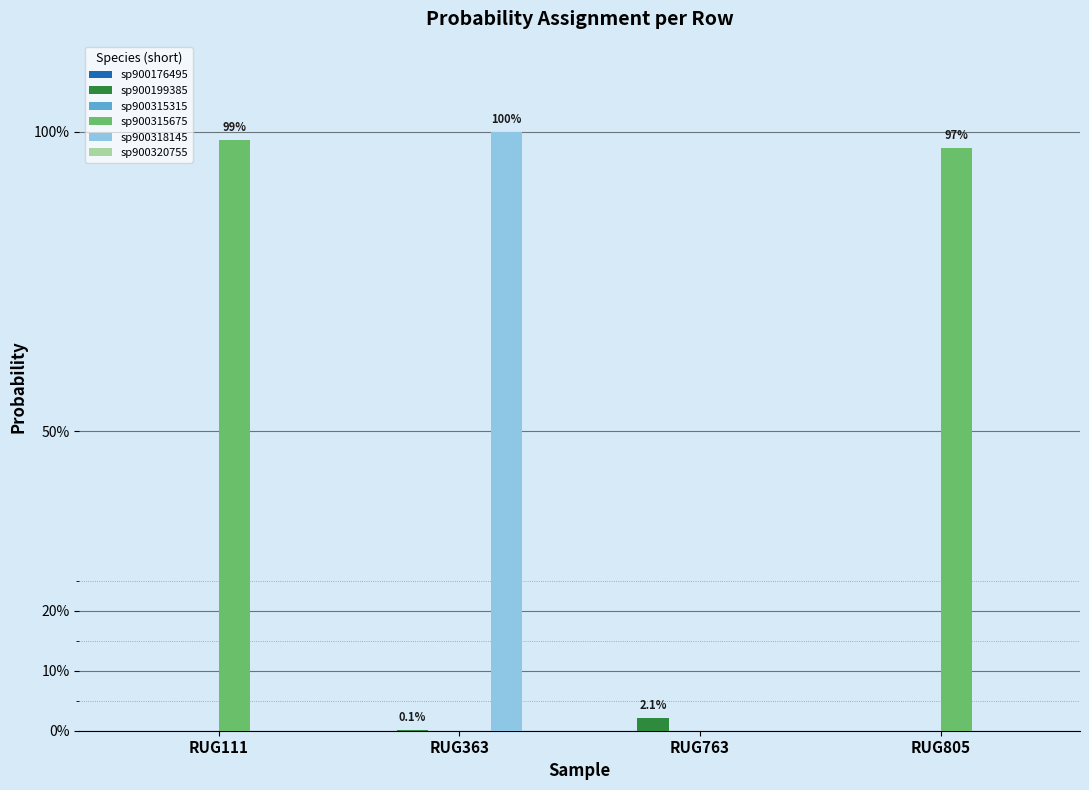

Are the bars horizontal?

No